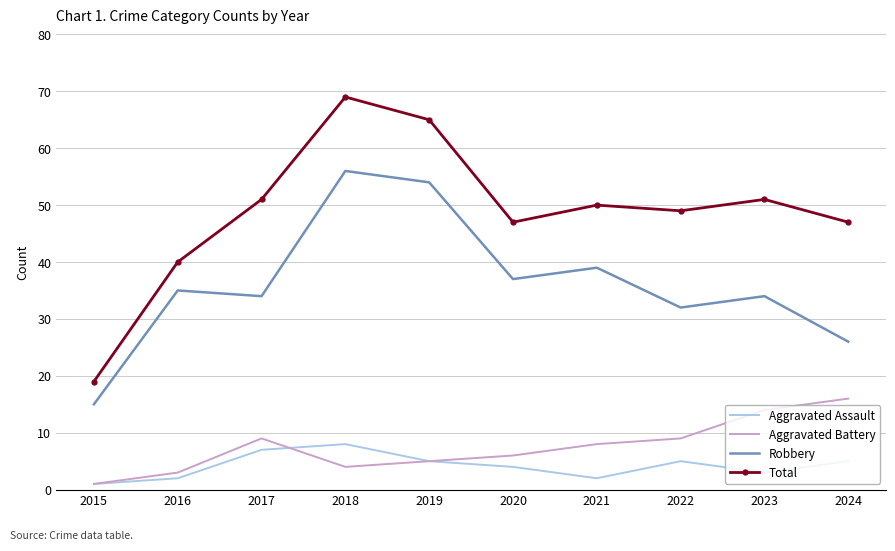

At which category does Aggravated Battery reach its first local valley?

2018